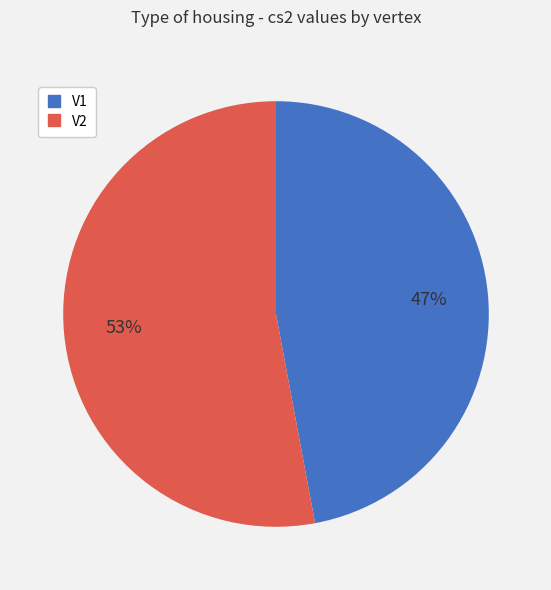

Count the number of slices in the pie.

2